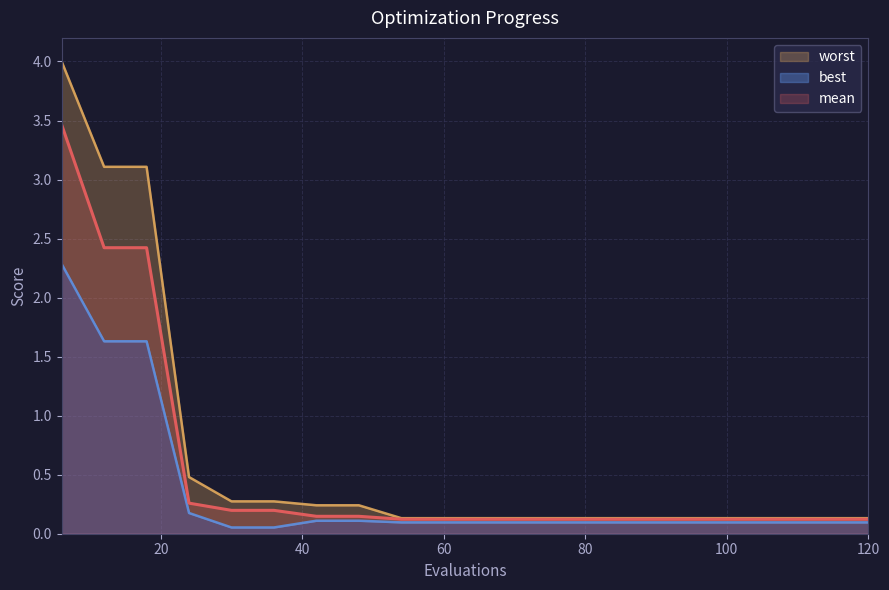

Rank the series by their average value, from lowest to highest.

best, mean, worst